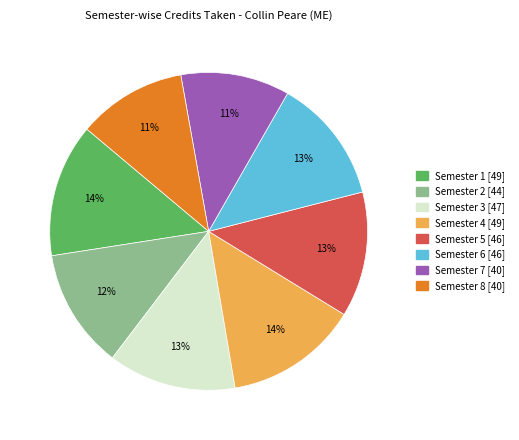

How many segments does this pie chart have?

8